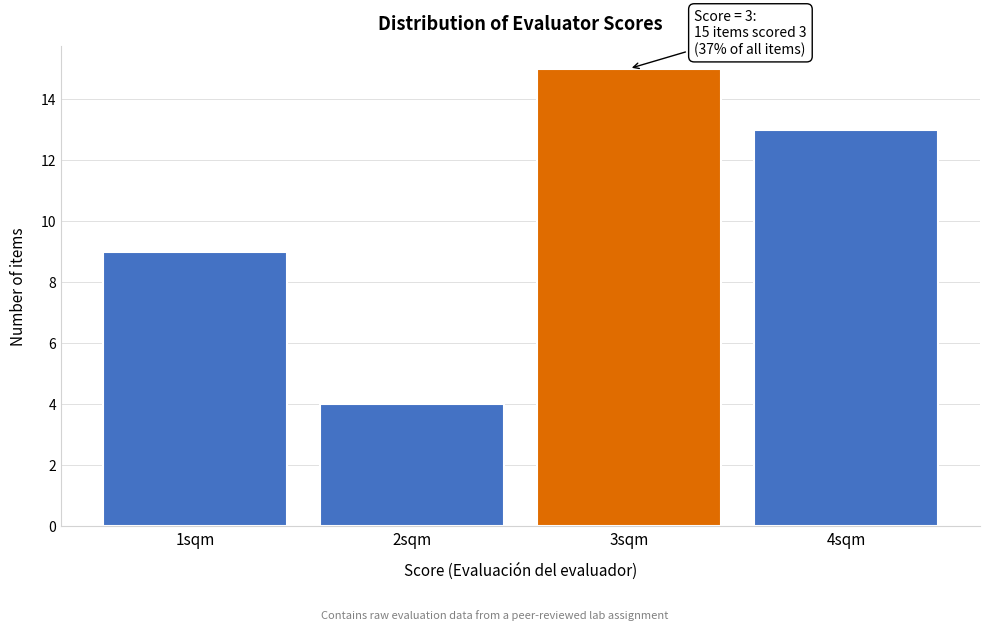

Reading right to left, what are all the values shown in this chart?

13	15	4	9